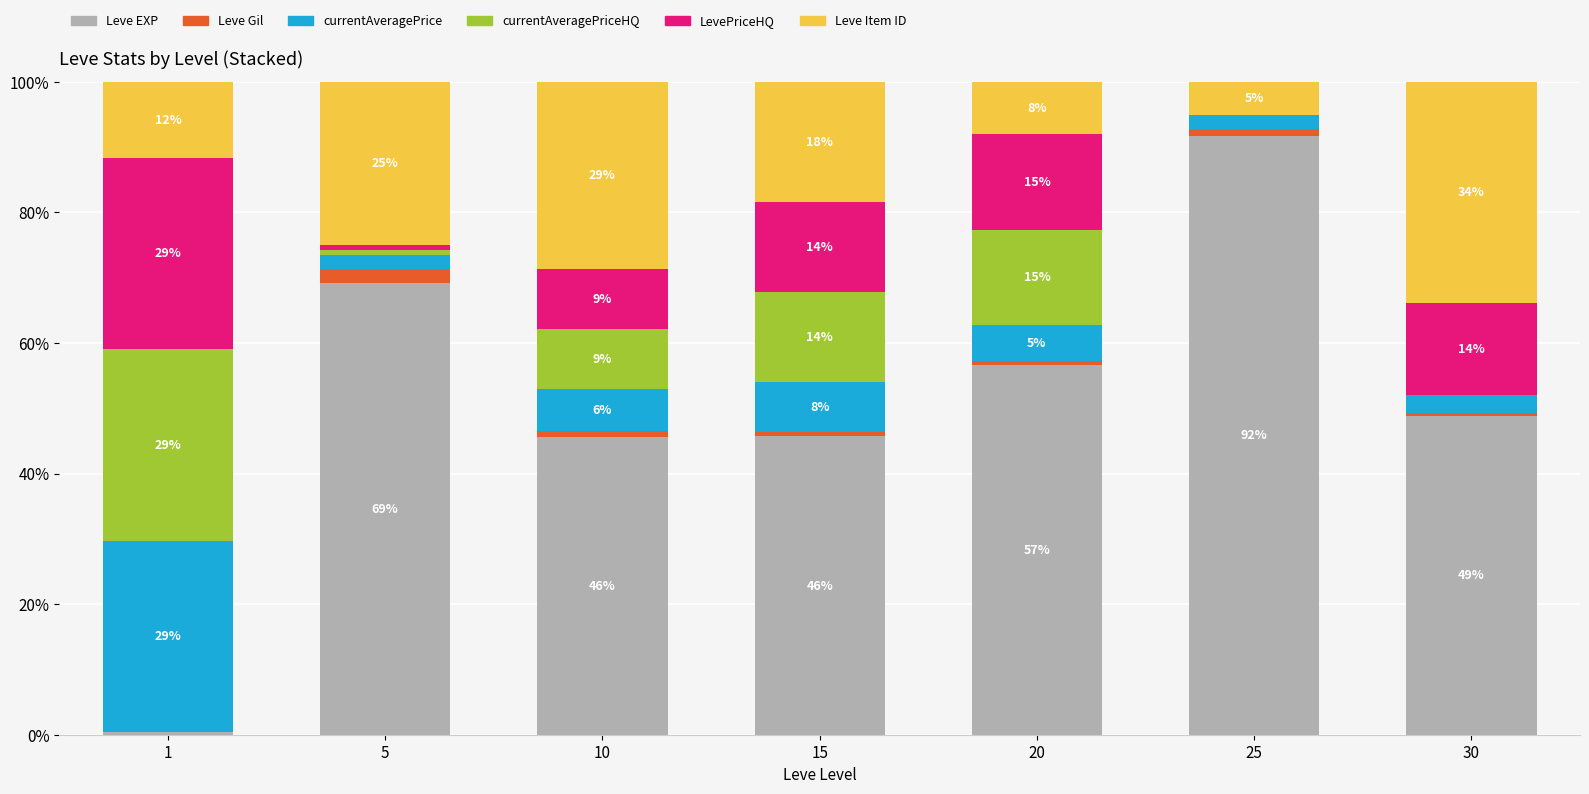

The value of currentAveragePrice at 20 is 5.4. True or false?

True